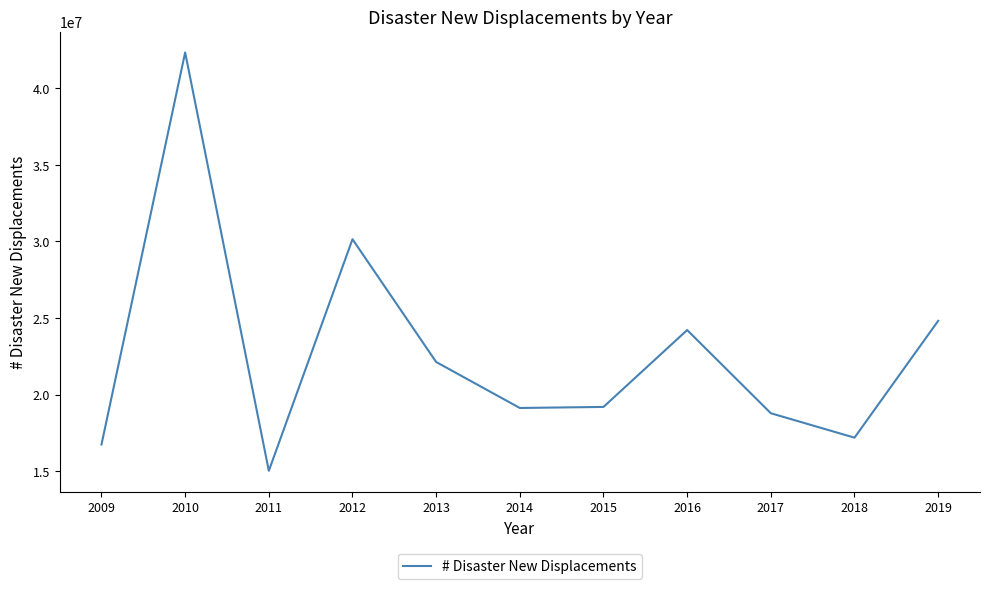

Where is the first local minimum?

2011